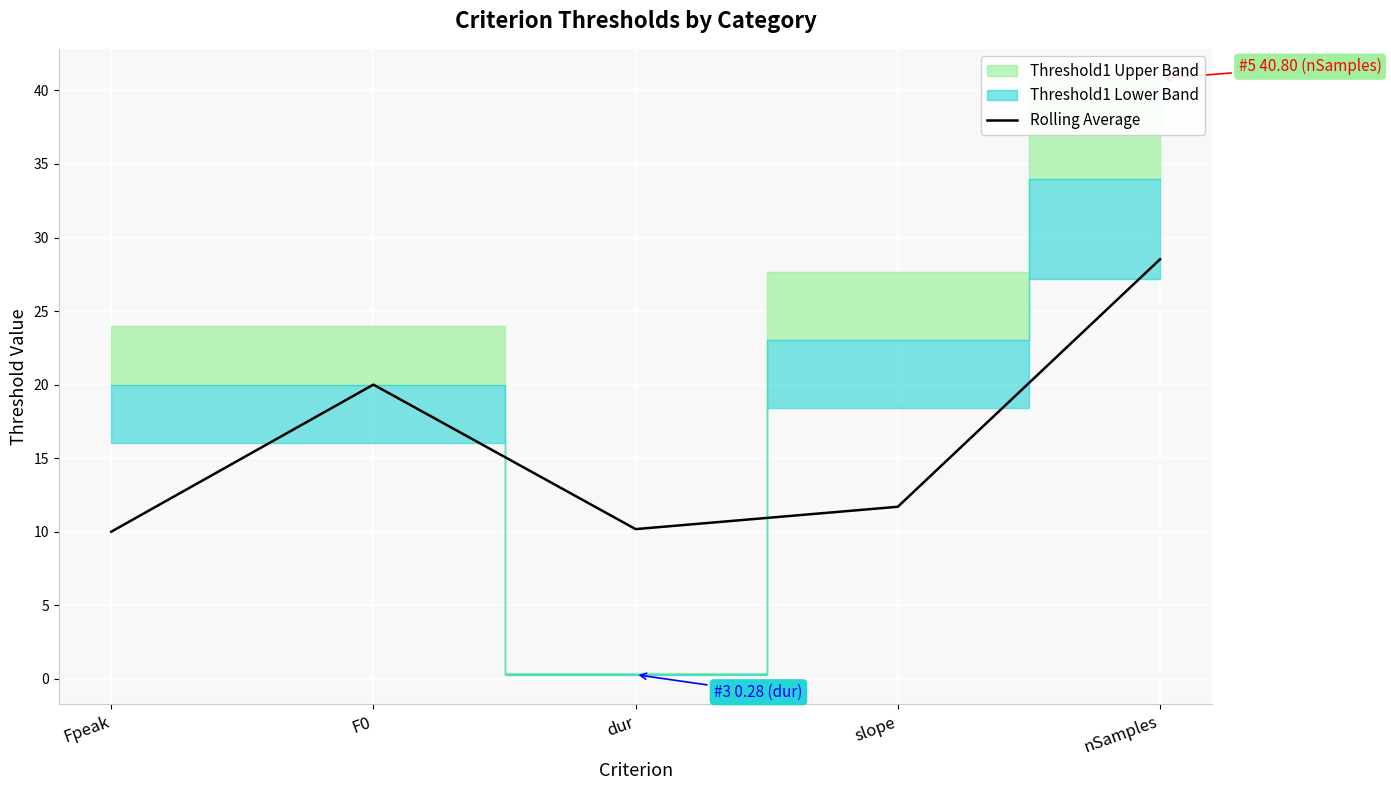

Which category has the highest value across all series?

nSamples